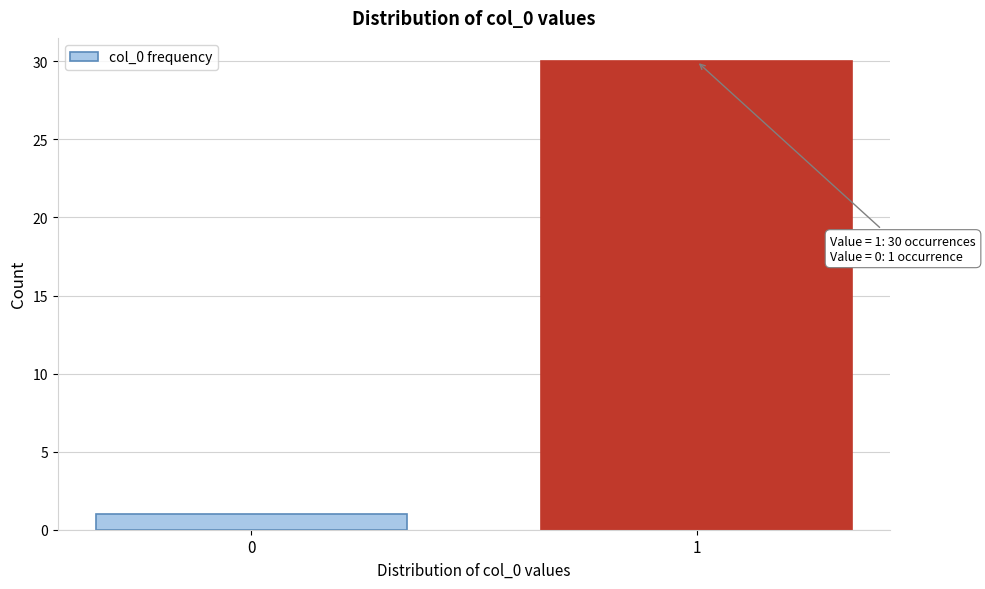

Reading left to right, transcribe all the data shown in this chart.

1	30